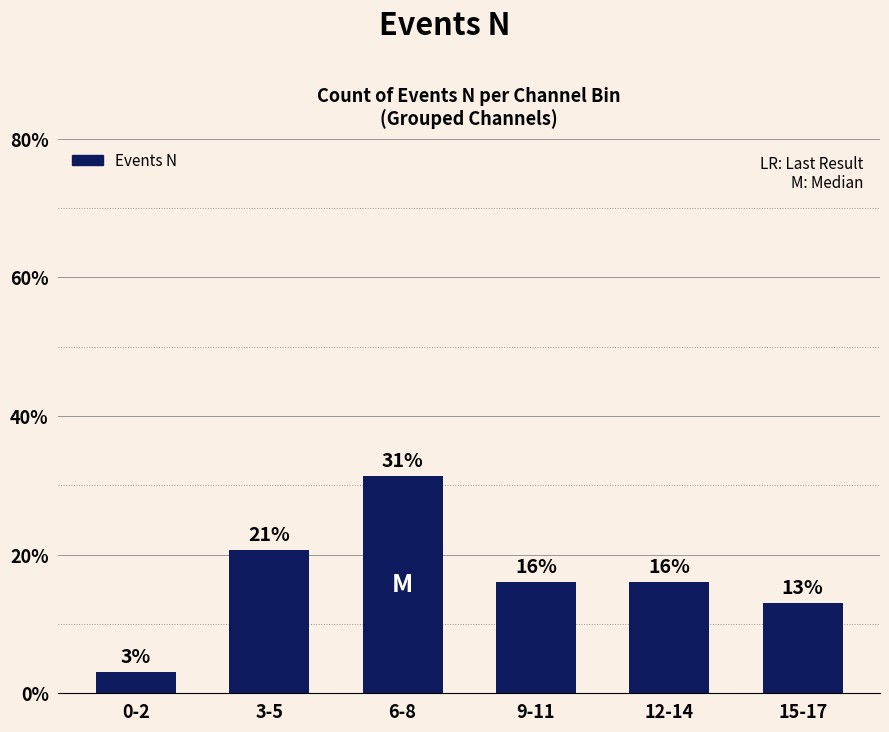

True or false: the data shows 6.7 at 9-11.

False